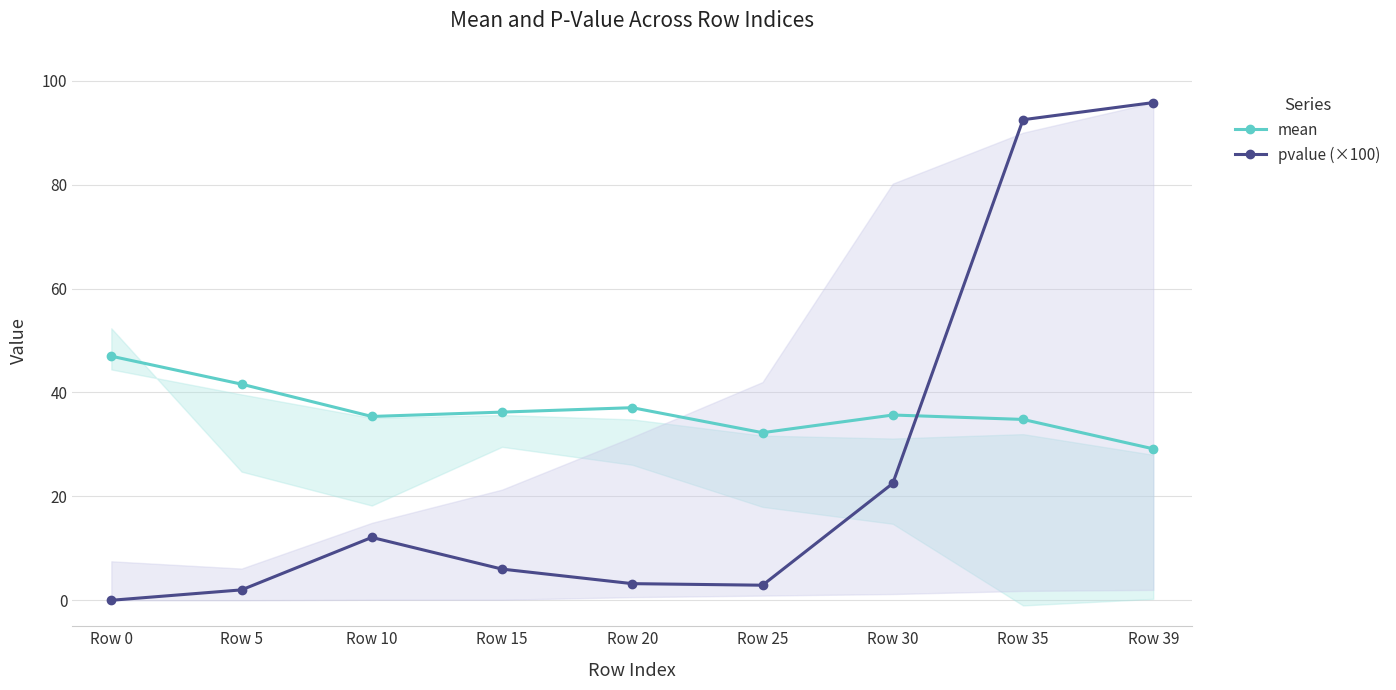

What is the total value across all series at Row 0?

47.0